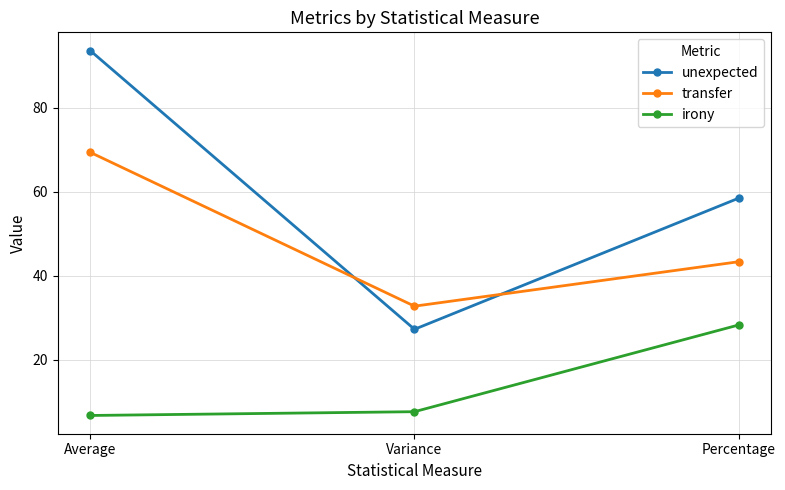

What is the label of the 3rd point from the left?

Percentage